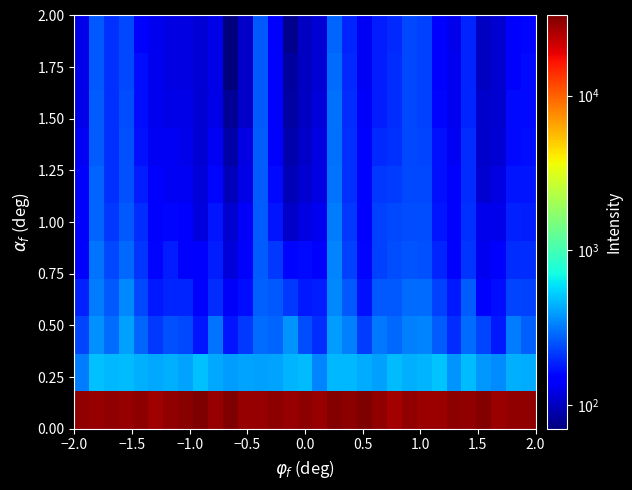

How many series are shown in this chart?

11